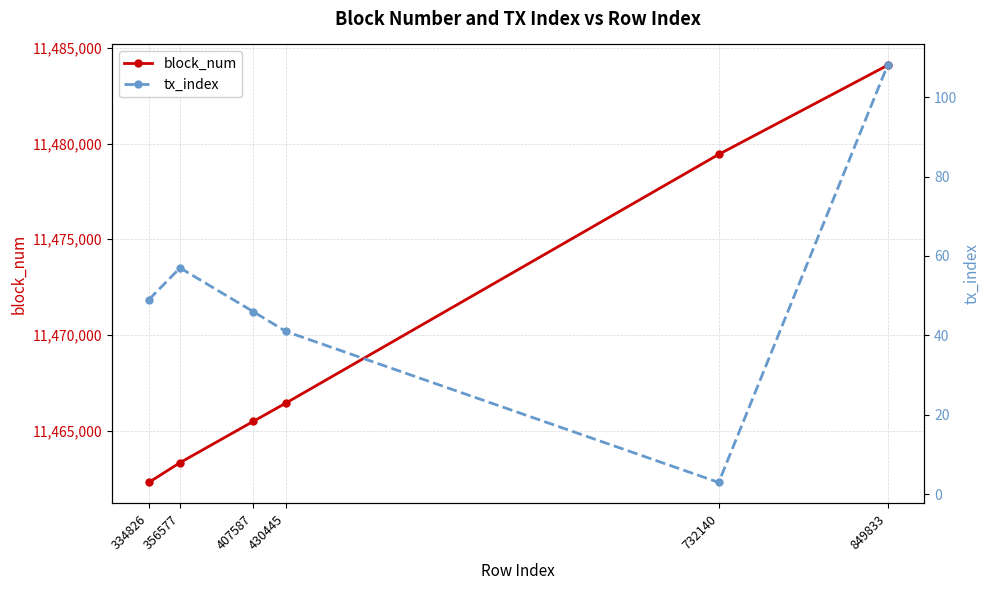

Reading right to left, what are all the values shown in this chart?

block_num: 11484089	11479433	11466438	11465475	11463322	11462287
tx_index: 108	3	41	46	57	49